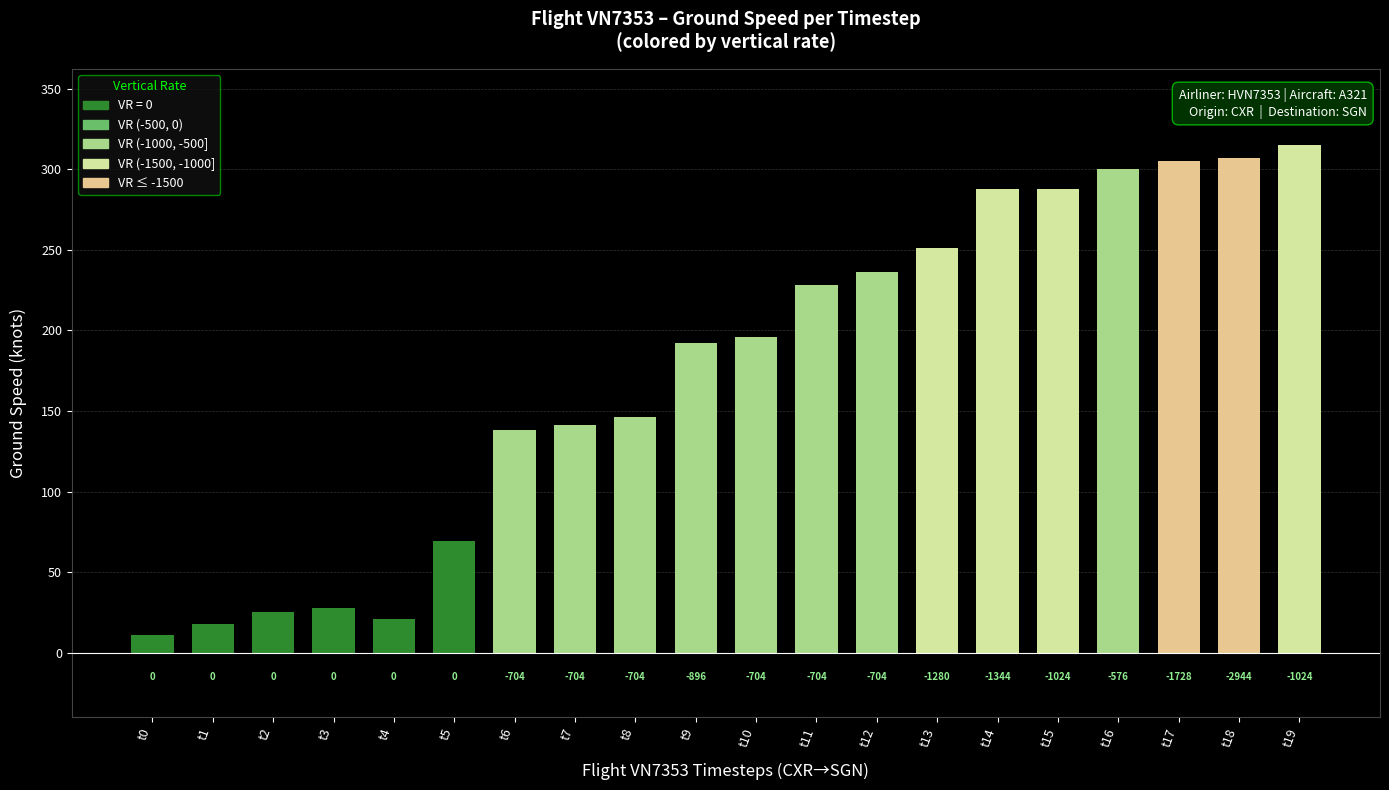

Reading left to right, what are all the values shown in this chart?

11	18	25	28	21	69	138	141	146	192	196	228	236	251	288	288	300	305	307	315